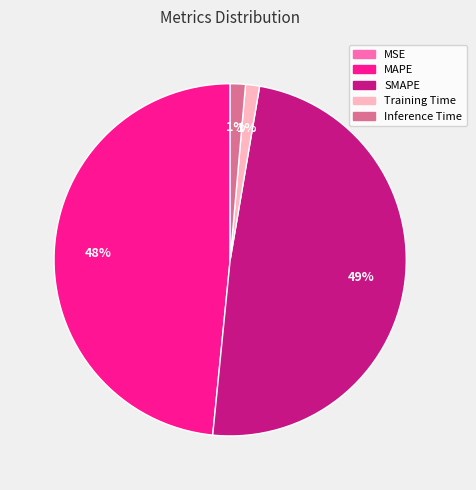

Between Inference Time and MAPE, which is larger?

MAPE